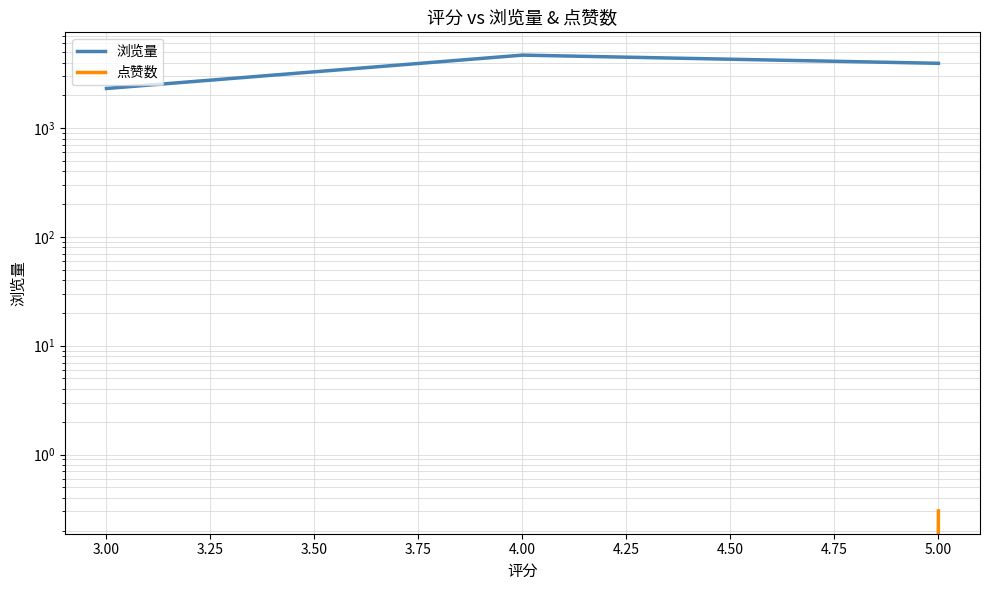

What is the average value of the 点赞数 series?

0.1